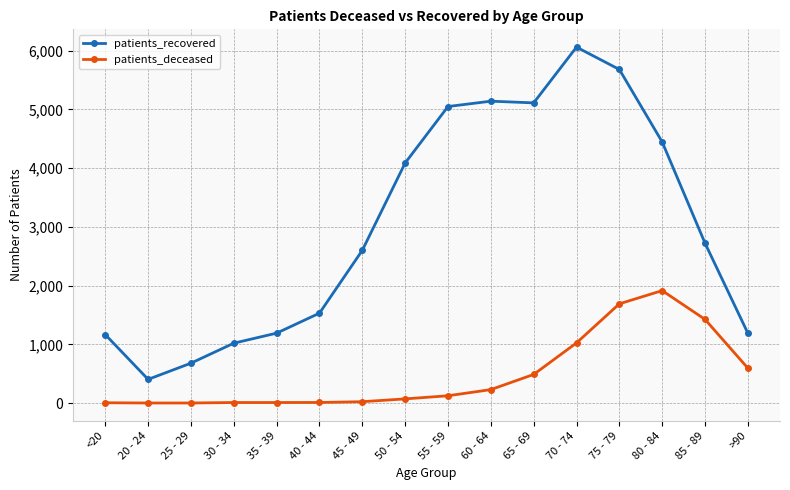

What position from the left is 40 - 44?

6